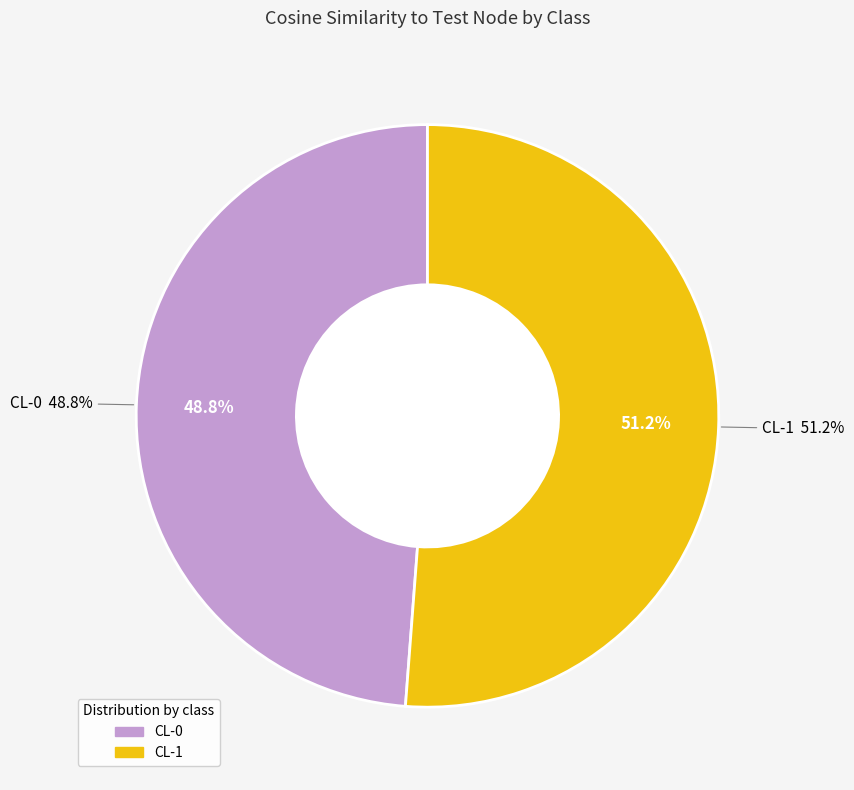

True or false: CL-0 accounts for 49% of the total.

True